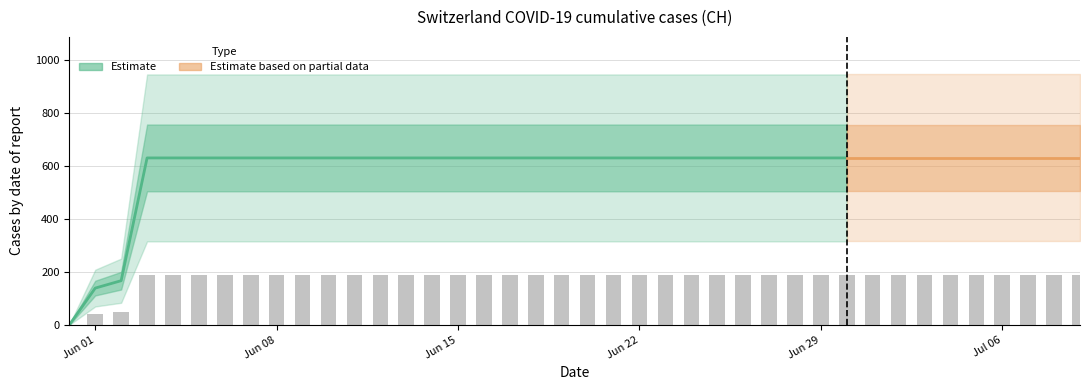

What is the sum of the values at 2020-06-02 and 2020-06-07?

239.4